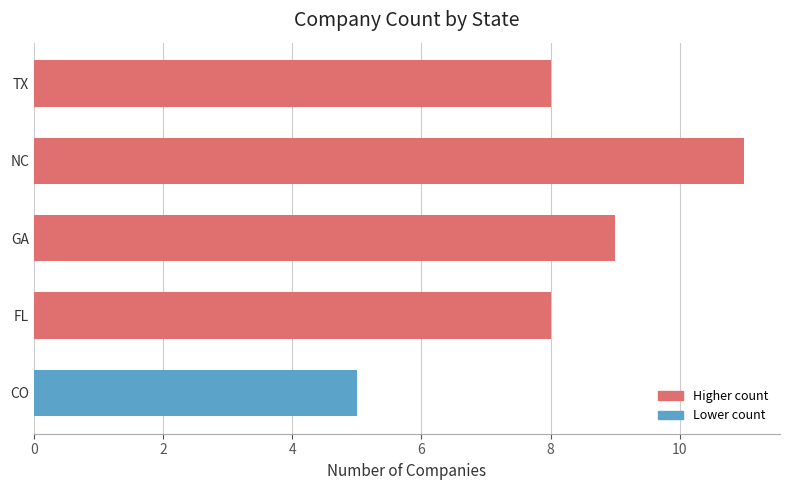

The value at CO is 5. True or false?

True